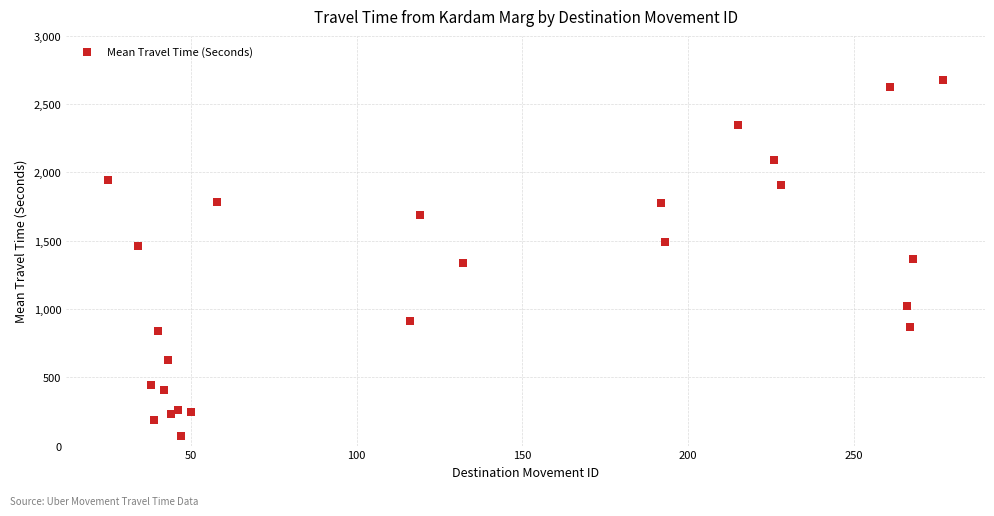

What is the range of Y values (max minus min)?

2607